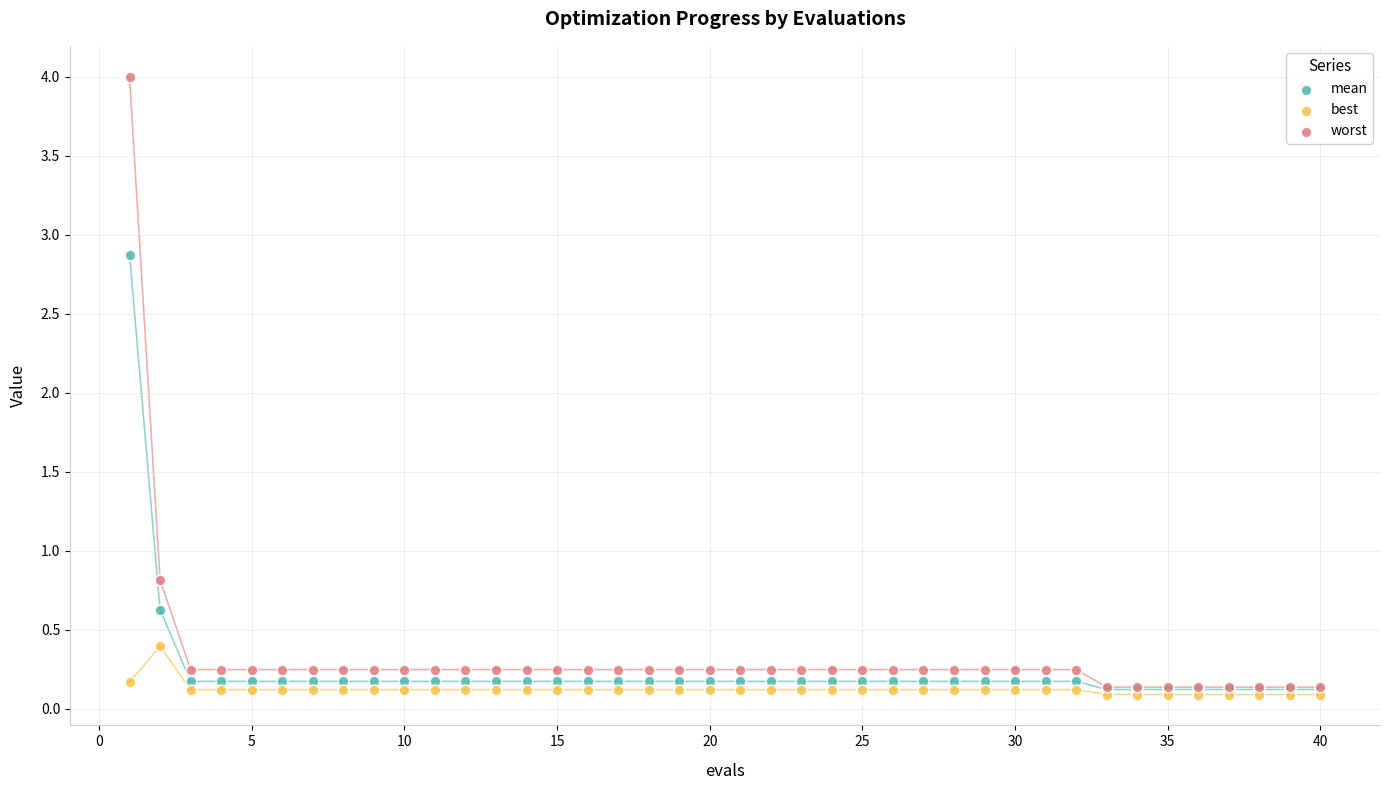

In the worst series, what Y value is closest to 2?

0.8